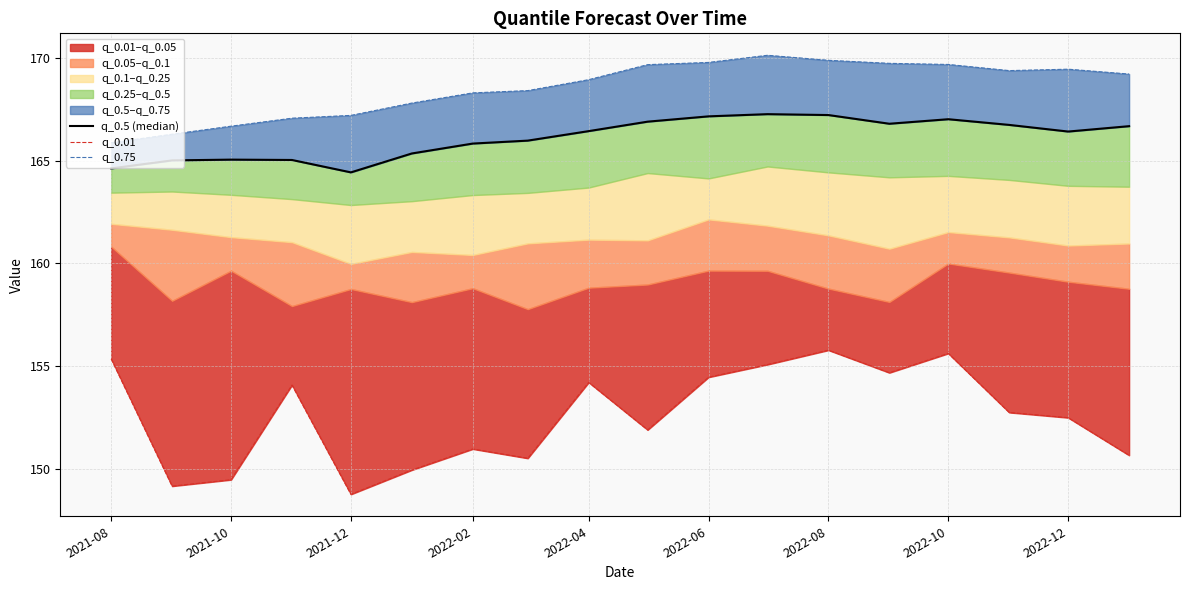

Reading left to right, extract all data points from this chart.

q_0.5 (median): 164.6	165.0	165.1	165.0	164.4	165.4	165.8	166.0	166.5	166.9	167.2	167.3	167.2	166.8	167.0	166.8	166.4	166.7
q_0.01: 155.3	149.1	149.5	154.1	148.7	149.9	151.0	150.5	154.2	151.9	154.5	155.1	155.8	154.7	155.6	152.7	152.5	150.6
q_0.75: 165.9	166.3	166.7	167.1	167.2	167.8	168.3	168.4	169.0	169.7	169.8	170.1	169.9	169.8	169.7	169.4	169.5	169.2